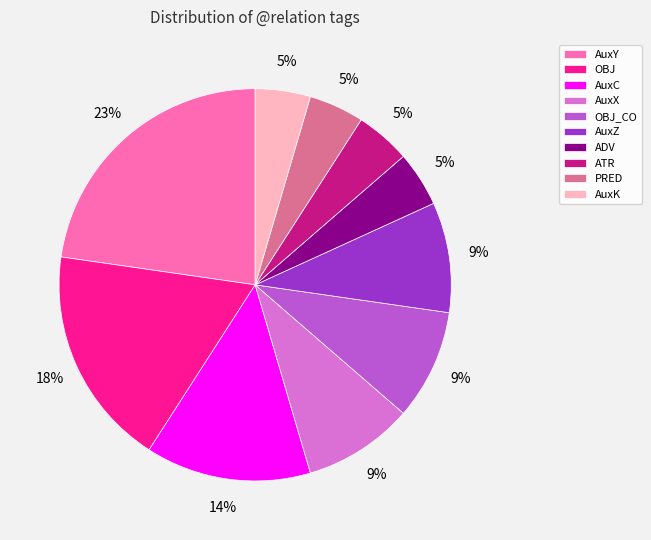

Which category has the biggest portion of the pie?

AuxY